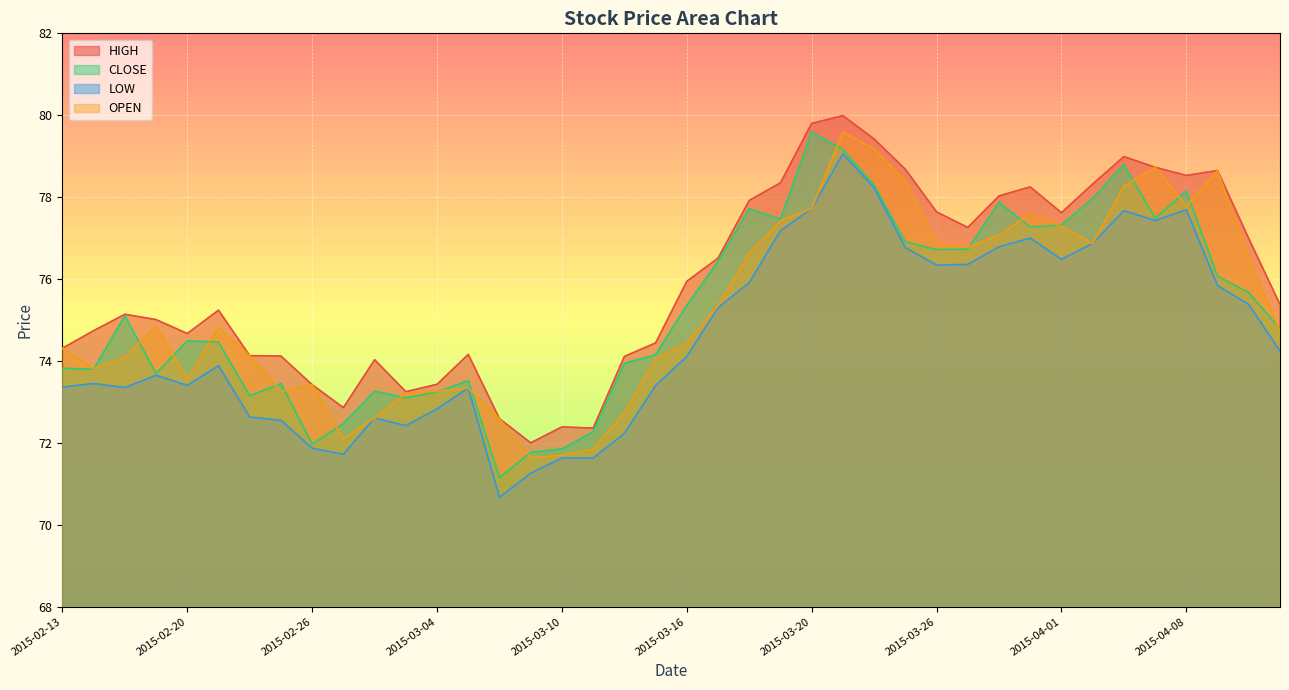

Where does the HIGH series first go above 75?

2015-02-18